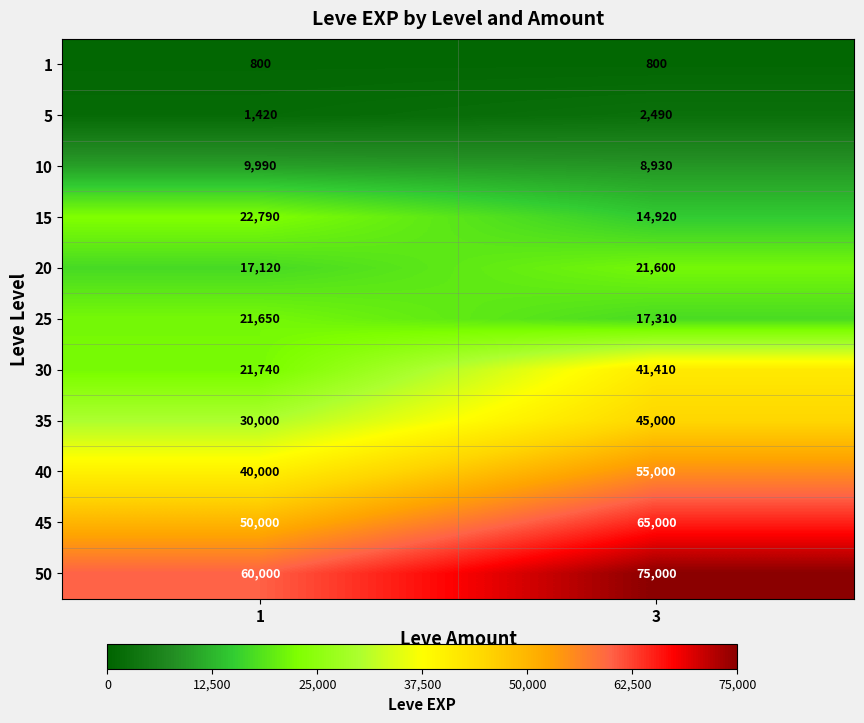

Which category has the highest value across all series?

3